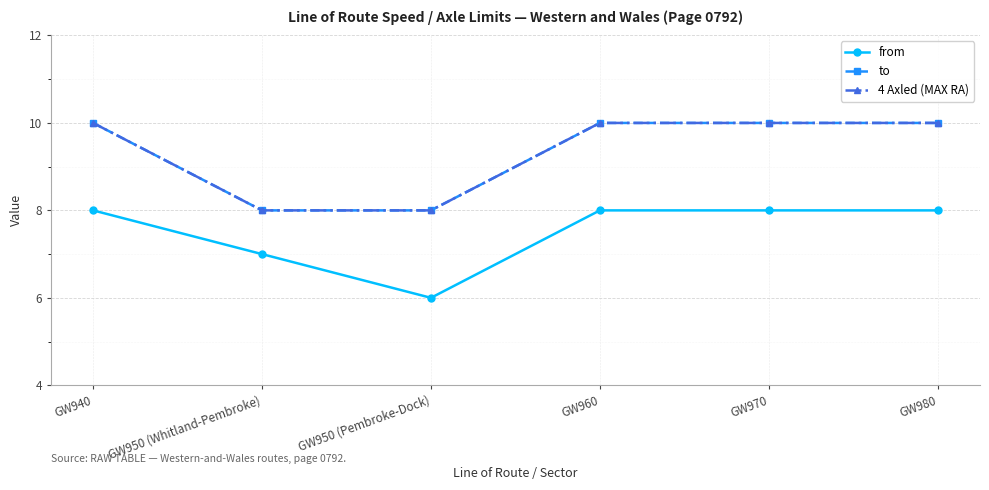

Reading left to right, what are all the values shown in this chart?

from: 8	7	6	8	8	8
to: 10	8	8	10	10	10
4 Axled (MAX RA): 10	8	8	10	10	10